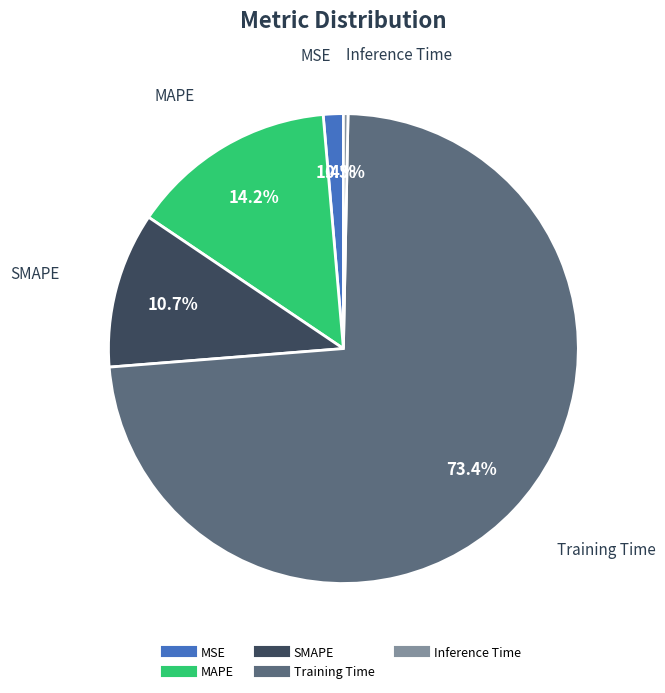

Which slice is the largest?

Training Time